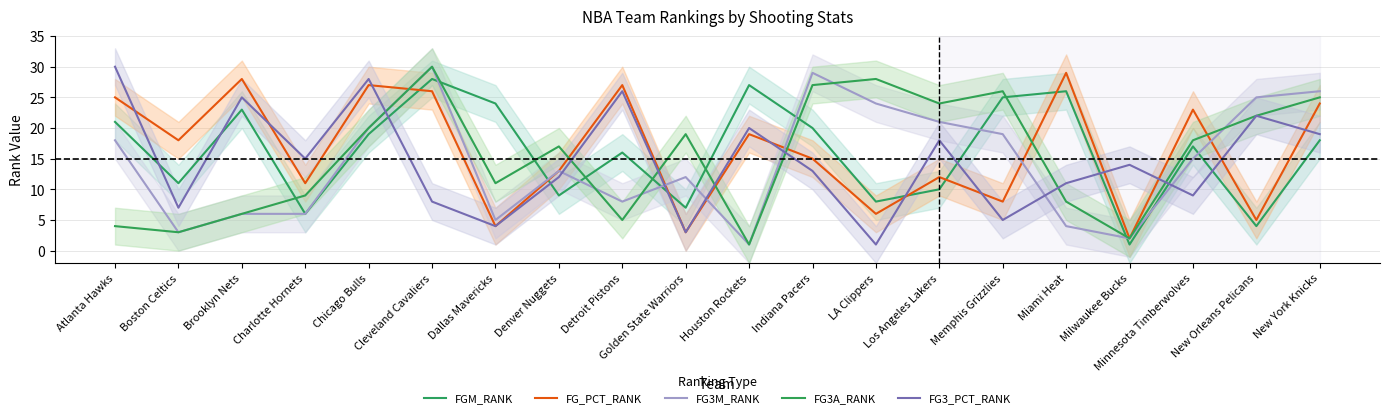

What is the greatest value displayed?

30